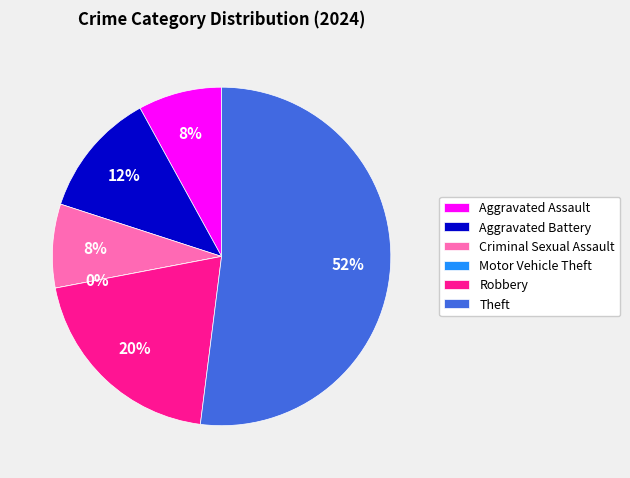

Is the sum of Aggravated Assault and Motor Vehicle Theft greater than half?

No